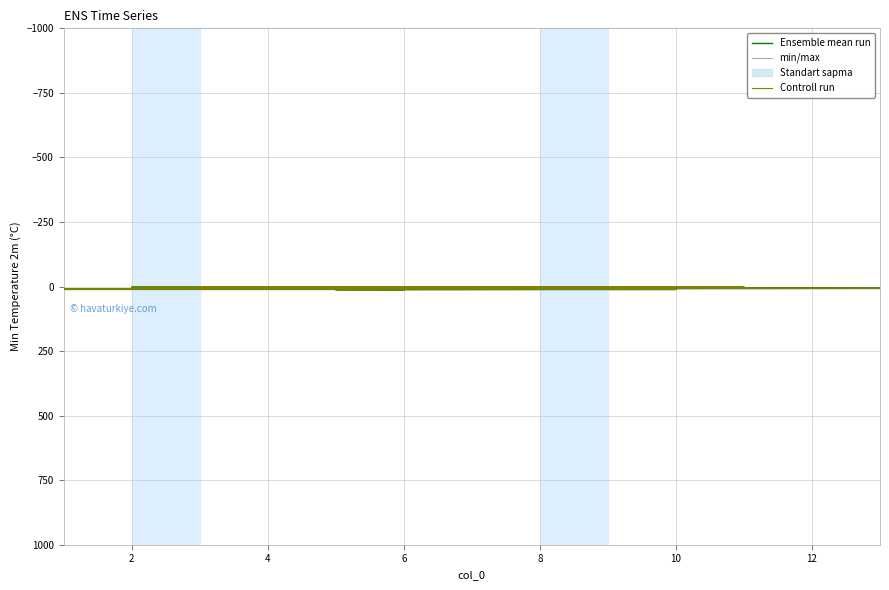

The value of Ensemble mean run at 2 is 5.4. True or false?

False